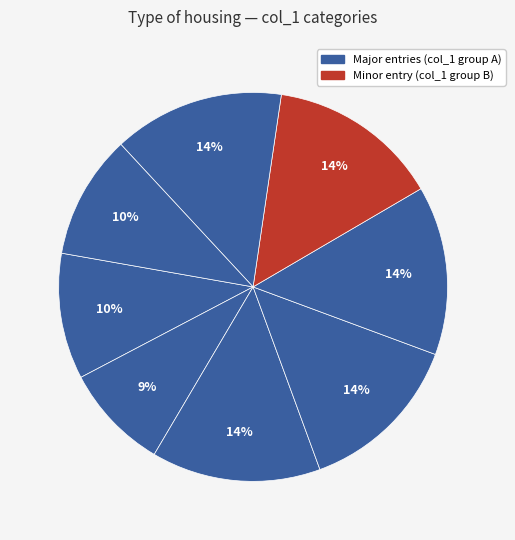

Does any single category account for the majority?

No